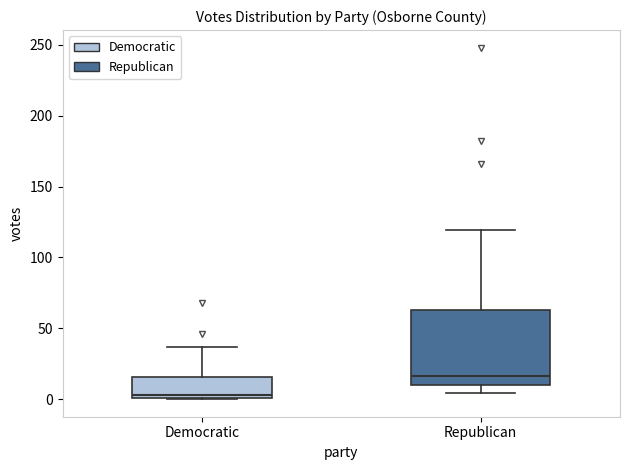

Reading left to right, transcribe this box plot: for each box, give where its median line is, the range the box spans, and where its two whiskers end, as read against the y-axis. The values are not printed on the chart, so give them approximately, as read against the axis.

Democratic: median 5, box 0 to 15, whiskers 0 to 35
Republican: median 15, box 10 to 65, whiskers 5 to 120